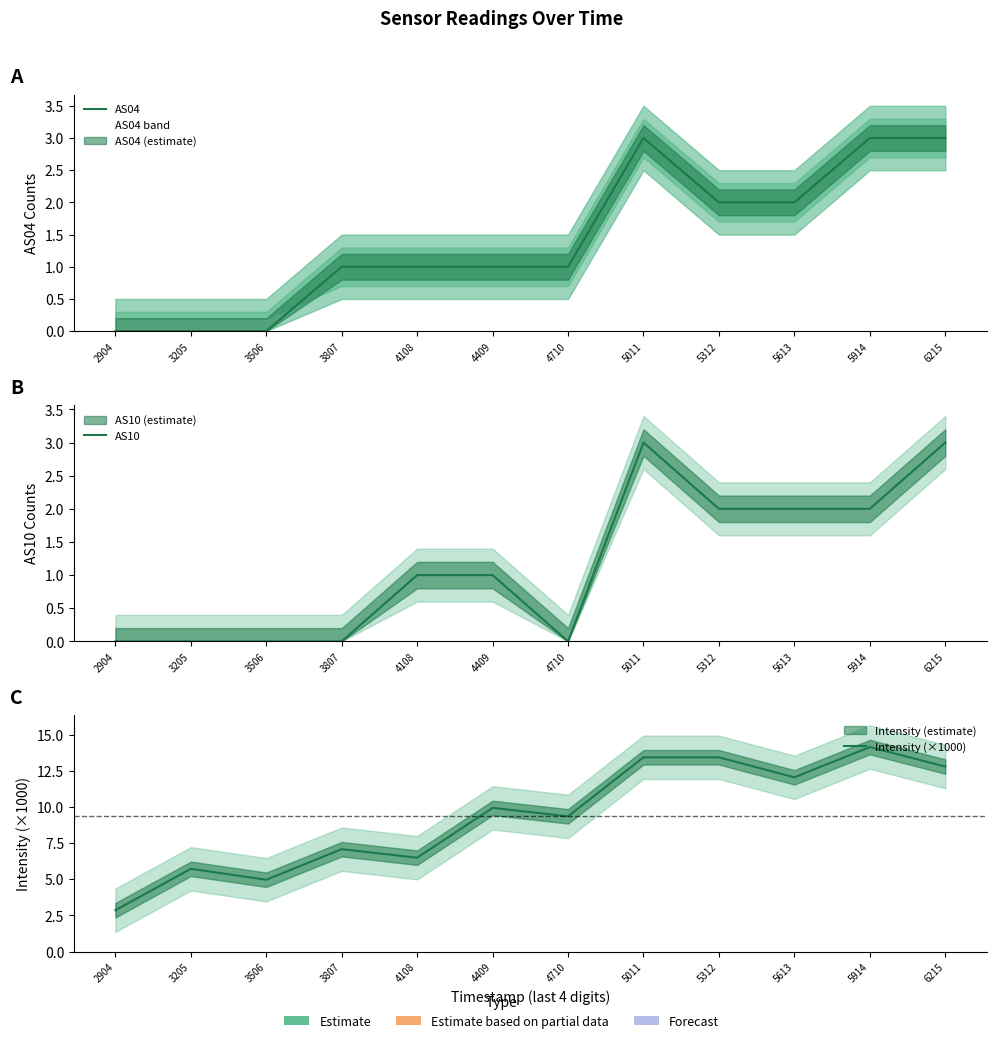

The value of AS10 at 4409 is 1.4. True or false?

False